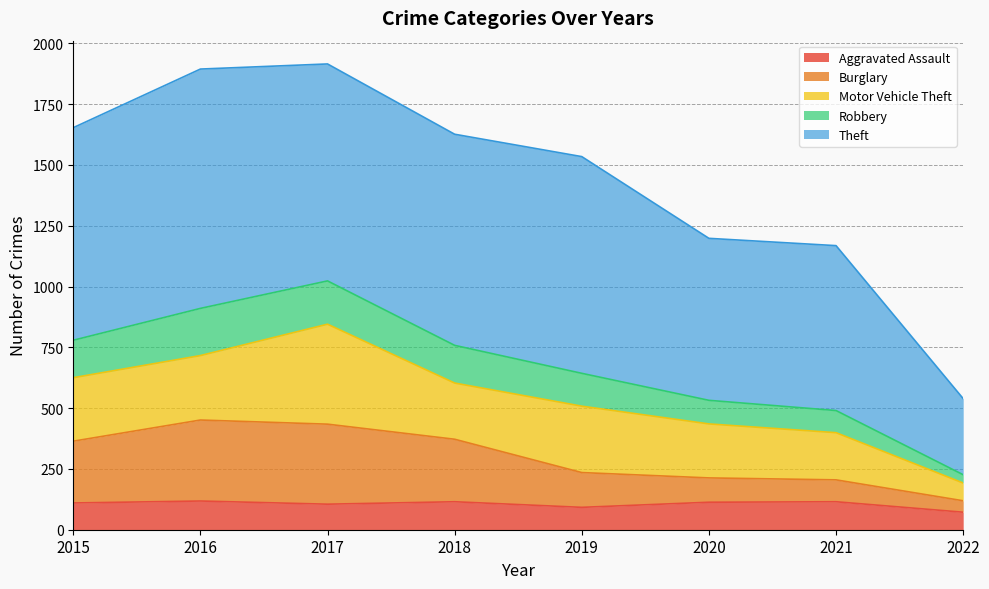

At which label does Burglary reach its peak?

2016